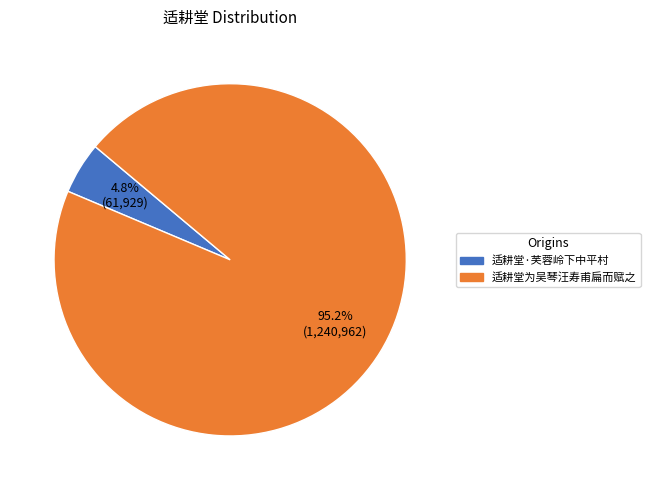

To the nearest percent, what percentage of the pie is 适耕堂·芙蓉岭下中平村?

5%